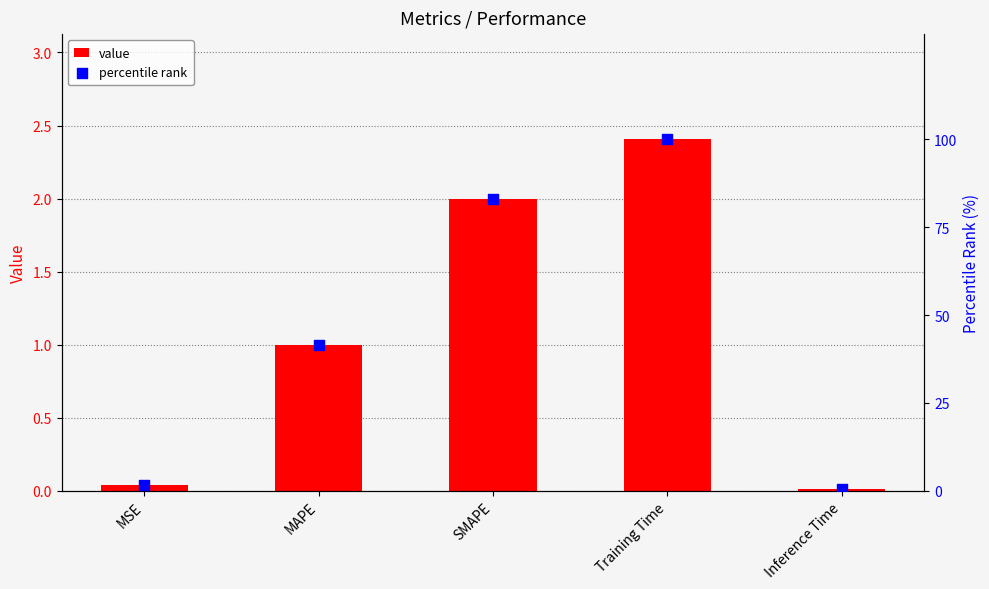

What are all the series names shown in the legend?

value, percentile rank